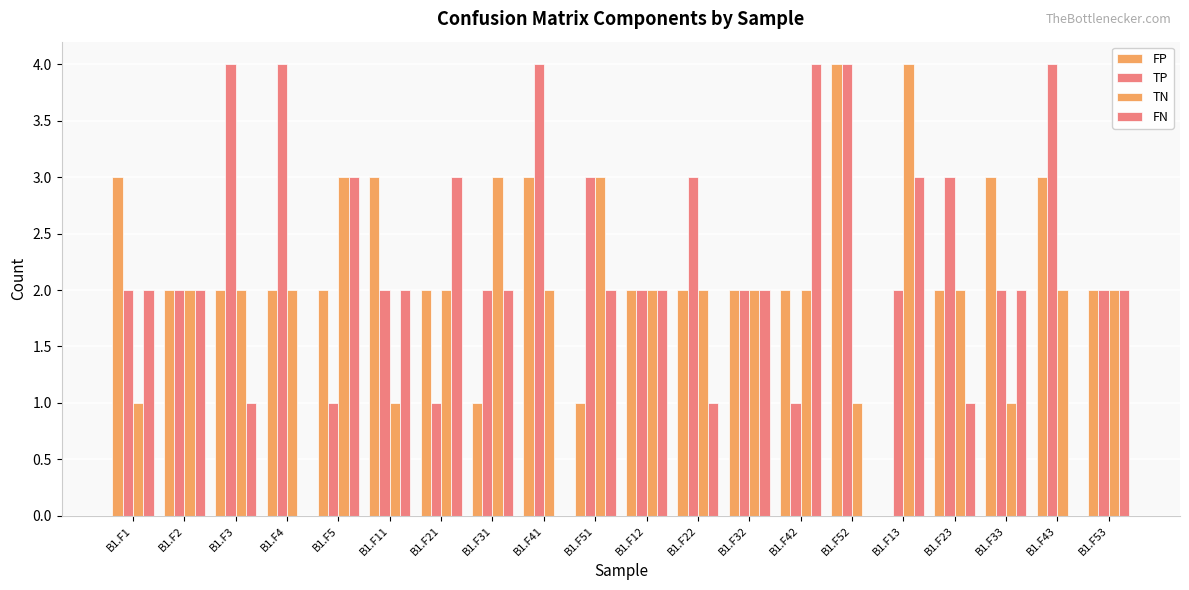

Reading left to right, transcribe all the data shown in this chart.

FP: B1.F1=3	B1.F2=2	B1.F3=2	B1.F4=2	B1.F5=2	B1.F11=3	B1.F21=2	B1.F31=1	B1.F41=3	B1.F51=1	B1.F12=2	B1.F22=2	B1.F32=2	B1.F42=2	B1.F52=4	B1.F13=0	B1.F23=2	B1.F33=3	B1.F43=3	B1.F53=2
TP: B1.F1=2	B1.F2=2	B1.F3=4	B1.F4=4	B1.F5=1	B1.F11=2	B1.F21=1	B1.F31=2	B1.F41=4	B1.F51=3	B1.F12=2	B1.F22=3	B1.F32=2	B1.F42=1	B1.F52=4	B1.F13=2	B1.F23=3	B1.F33=2	B1.F43=4	B1.F53=2
TN: B1.F1=1	B1.F2=2	B1.F3=2	B1.F4=2	B1.F5=3	B1.F11=1	B1.F21=2	B1.F31=3	B1.F41=2	B1.F51=3	B1.F12=2	B1.F22=2	B1.F32=2	B1.F42=2	B1.F52=1	B1.F13=4	B1.F23=2	B1.F33=1	B1.F43=2	B1.F53=2
FN: B1.F1=2	B1.F2=2	B1.F3=1	B1.F4=0	B1.F5=3	B1.F11=2	B1.F21=3	B1.F31=2	B1.F41=0	B1.F51=2	B1.F12=2	B1.F22=1	B1.F32=2	B1.F42=4	B1.F52=0	B1.F13=3	B1.F23=1	B1.F33=2	B1.F43=0	B1.F53=2